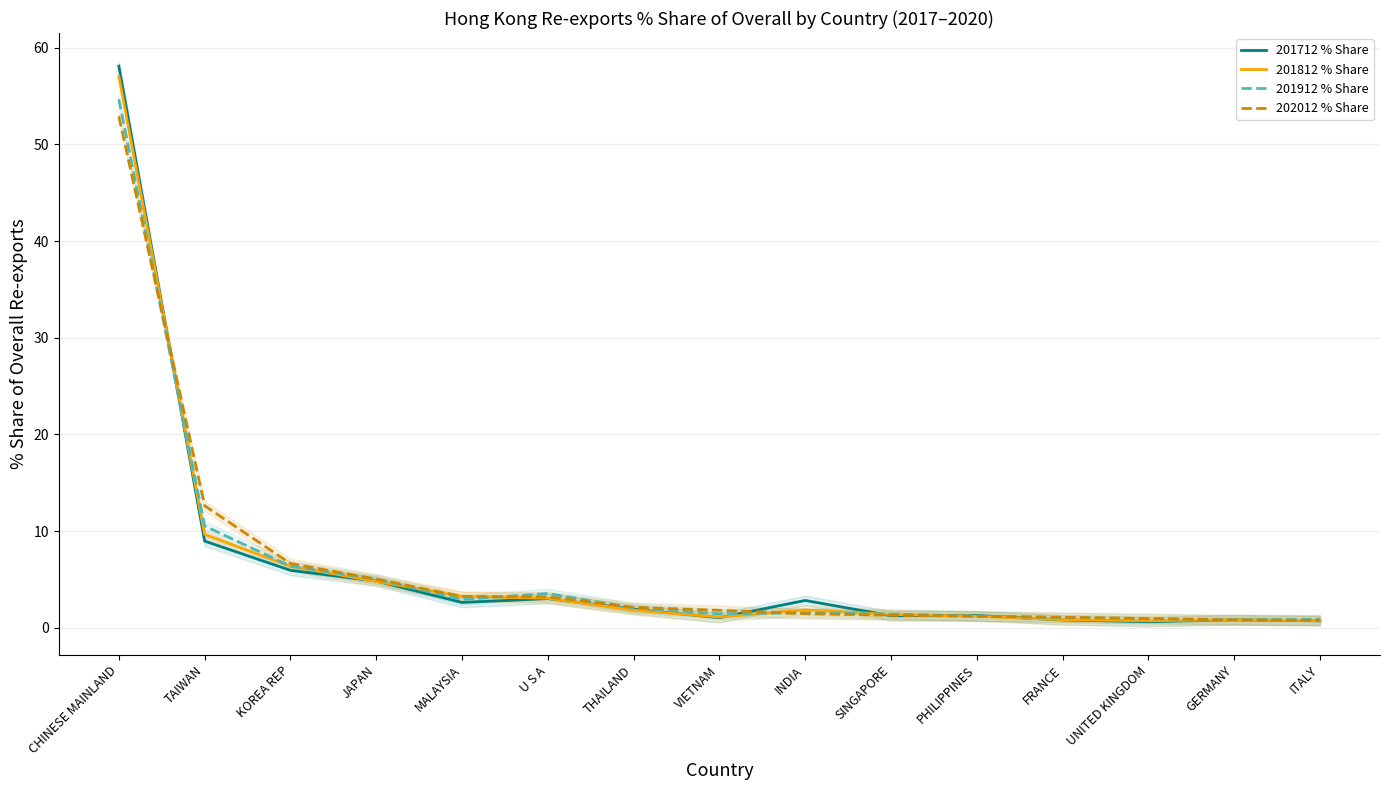

What is the highest value of the 201812 % Share series?

57.1